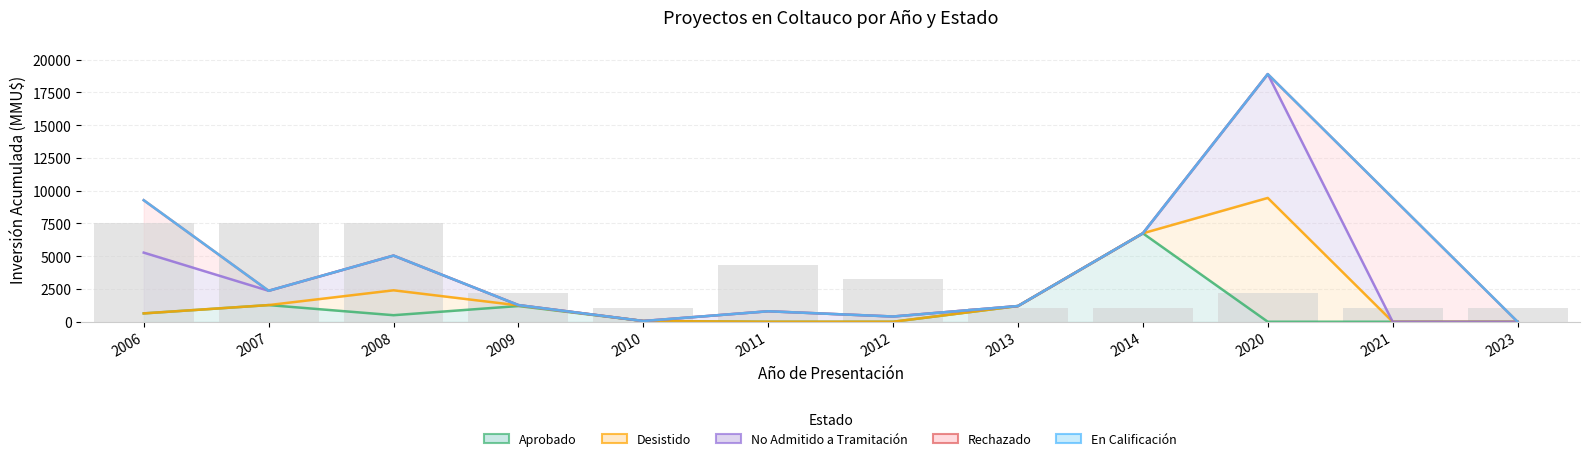

What is the average value of the En Calificación series?

4626